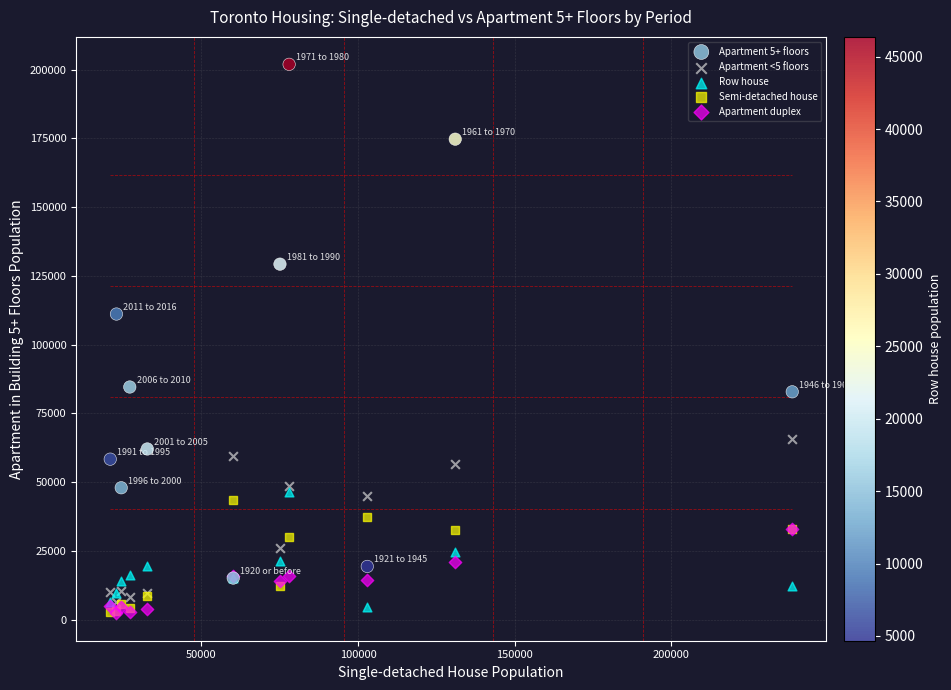

Across all series, what Y value is closest to 102115?

111125